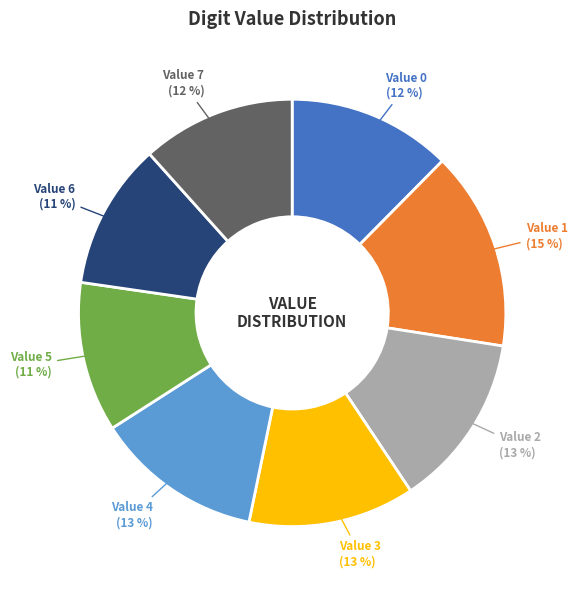

How many slices are in this pie chart?

8